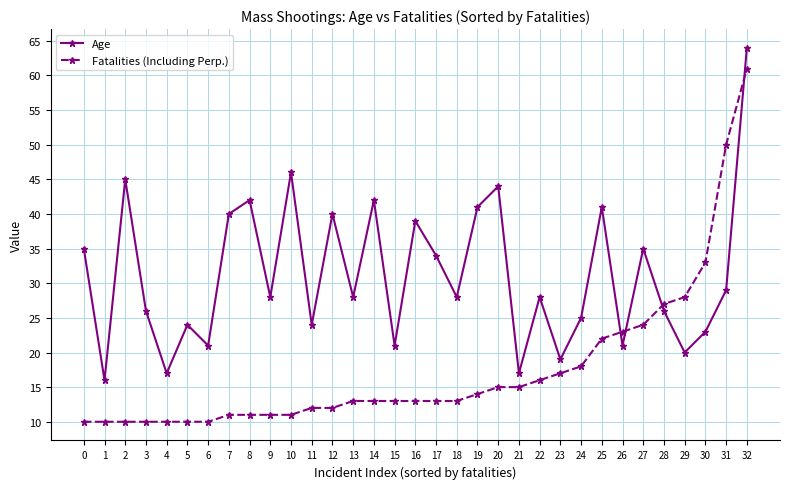

Count the number of categories in the chart.

33